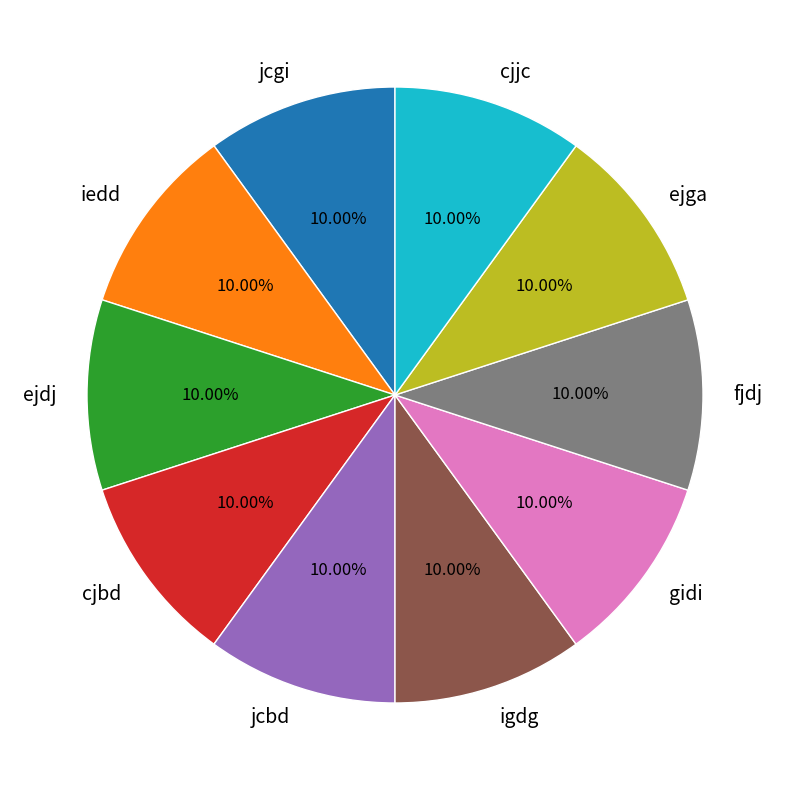

How many segments does this pie chart have?

10